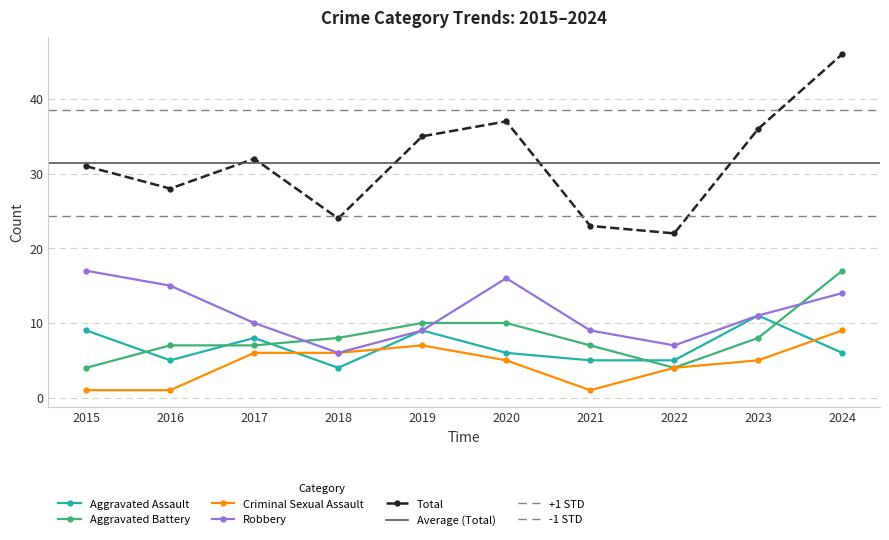

What is the sum of the Aggravated Assault values at 2022 and 2017?

13